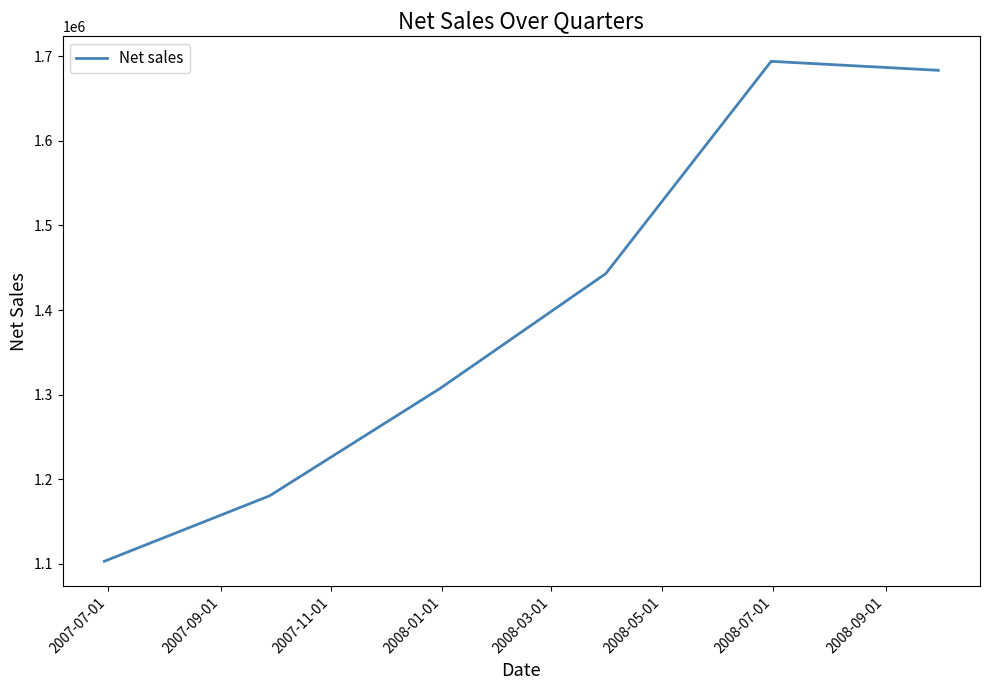

What is the difference between the maximum and minimum values?

591357.2